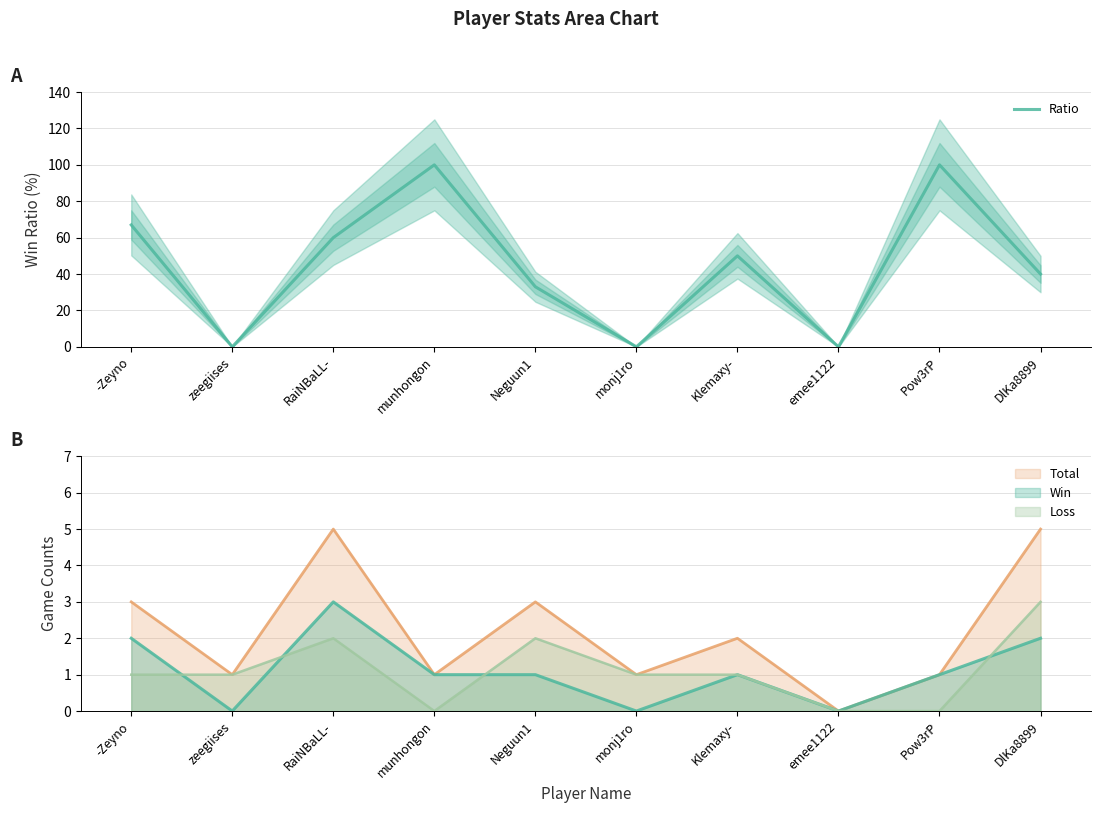

Does the chart have visible grid lines?

Yes